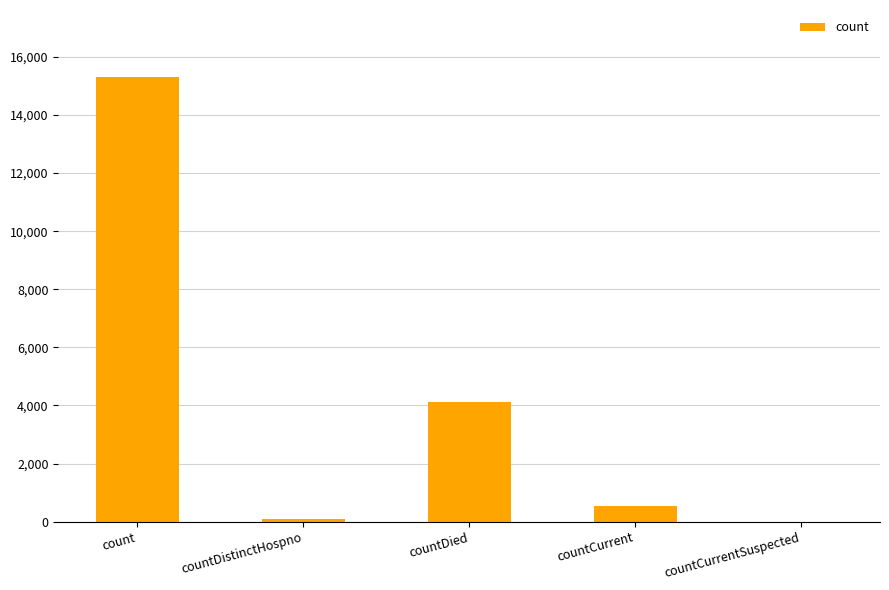

How many distinct data groups are displayed?

1